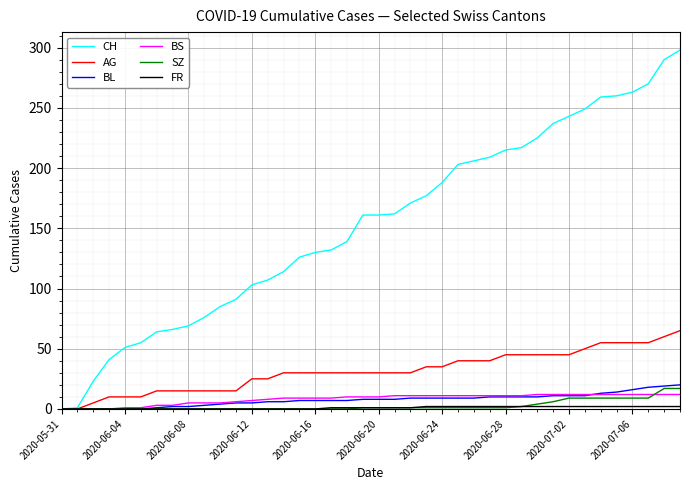

What is the maximum value shown in the chart?

298